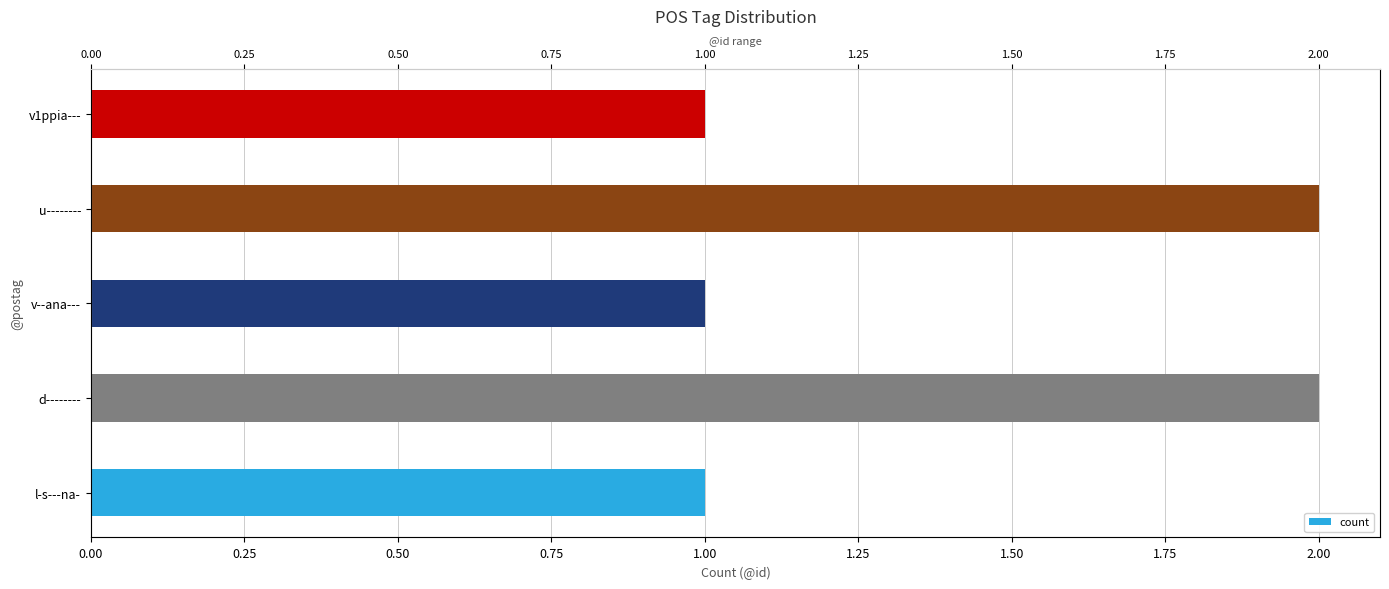

True or false: the data shows 2 at 0.25.

True